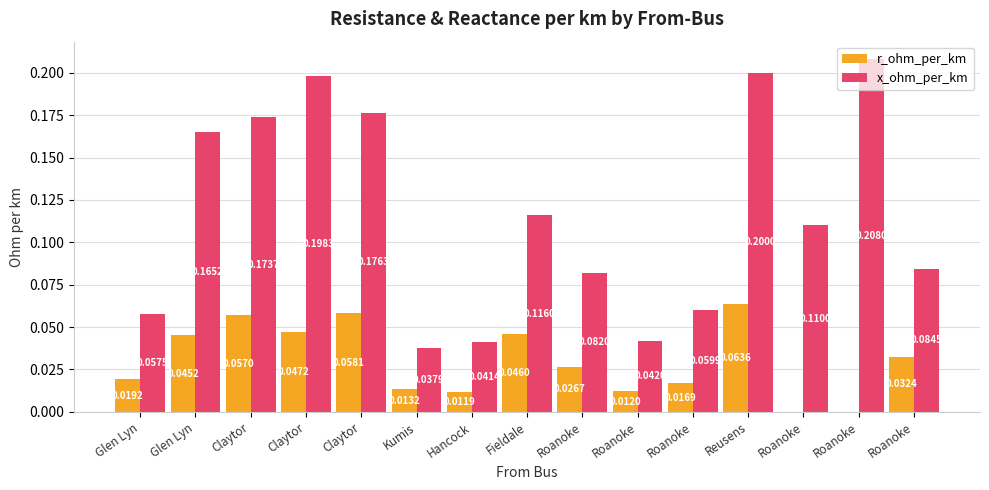

What is the total value across all series at Reusens?

0.3